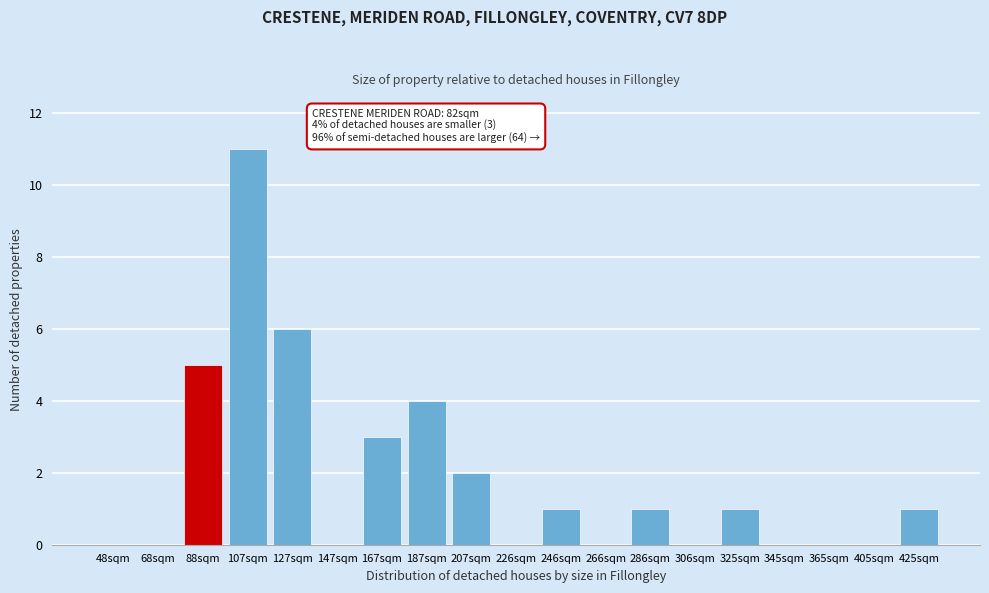

Reading left to right, list all the values displayed in this chart.

48sqm=0	68sqm=0	88sqm=5	107sqm=11	127sqm=6	147sqm=0	167sqm=3	187sqm=4	207sqm=2	226sqm=0	246sqm=1	266sqm=0	286sqm=1	306sqm=0	325sqm=1	345sqm=0	365sqm=0	405sqm=0	425sqm=1